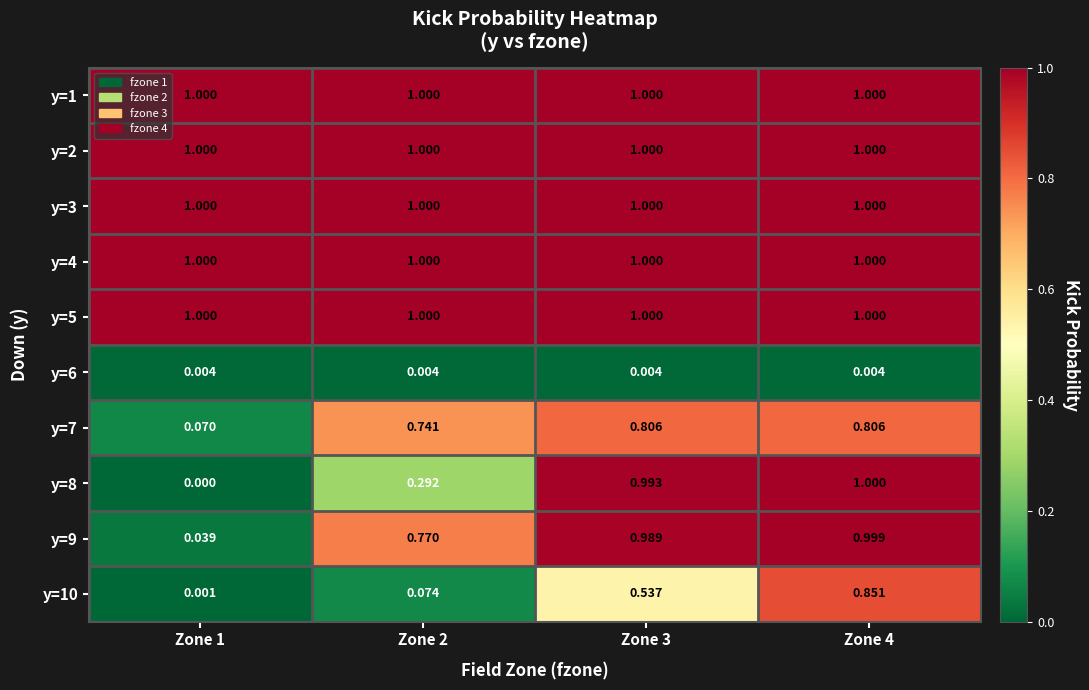

What is the difference between the highest and lowest values at Zone 1?

1.0